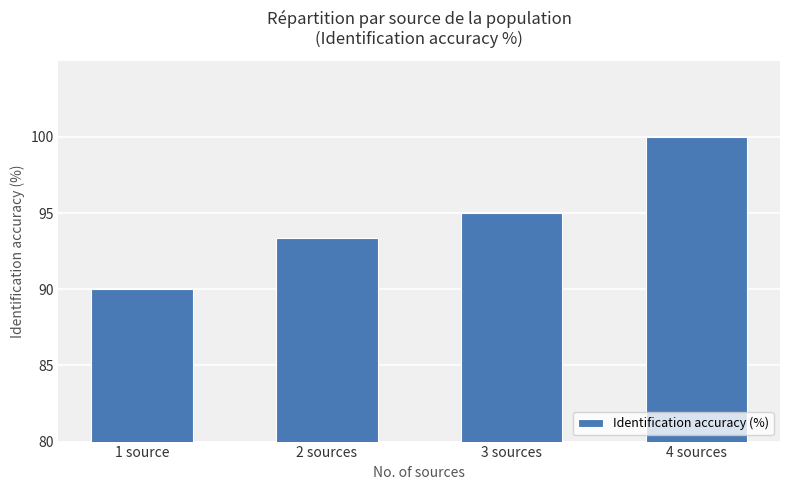

What is the change in value from 2 sources to 3 sources?

+1.7